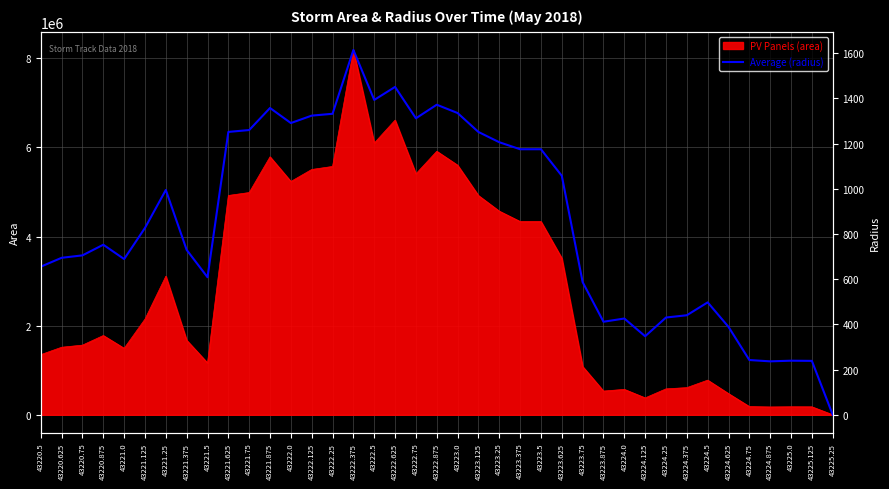

True or false: there are more than 0 points higher than both neighbors.

True